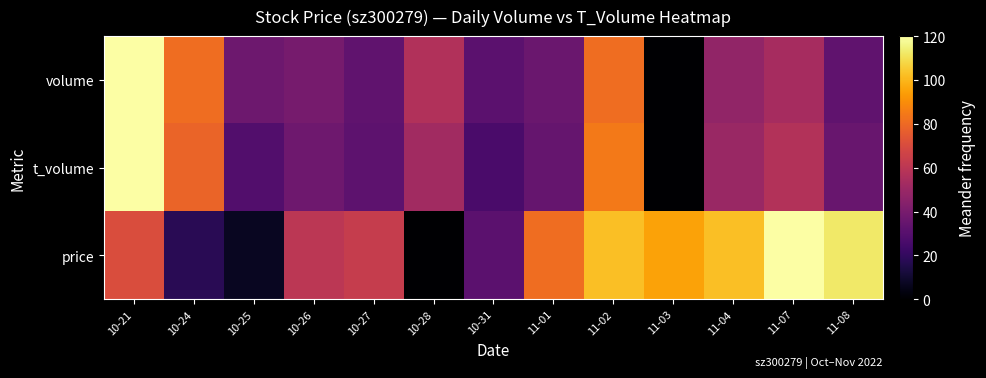

Reading left to right, list all the values displayed in this chart.

volume: 10-21=120.0	10-24=81.2	10-25=36.6	10-26=39.7	10-27=33.1	10-28=57.2	10-31=31.8	11-01=35.9	11-02=81.3	11-03=0.0	11-04=47.5	11-07=53.5	11-08=33.0
t_volume: 10-21=120.0	10-24=78.7	10-25=28.8	10-26=37.0	10-27=32.3	10-28=52.3	10-31=26.5	11-01=34.6	11-02=84.8	11-03=0.0	11-04=49.7	11-07=57.6	11-08=35.4
price: 10-21=70.6	10-24=17.6	10-25=7.1	10-26=60.0	10-27=63.5	10-28=0.0	10-31=31.8	11-01=81.2	11-02=102.4	11-03=95.3	11-04=102.4	11-07=120.0	11-08=112.9